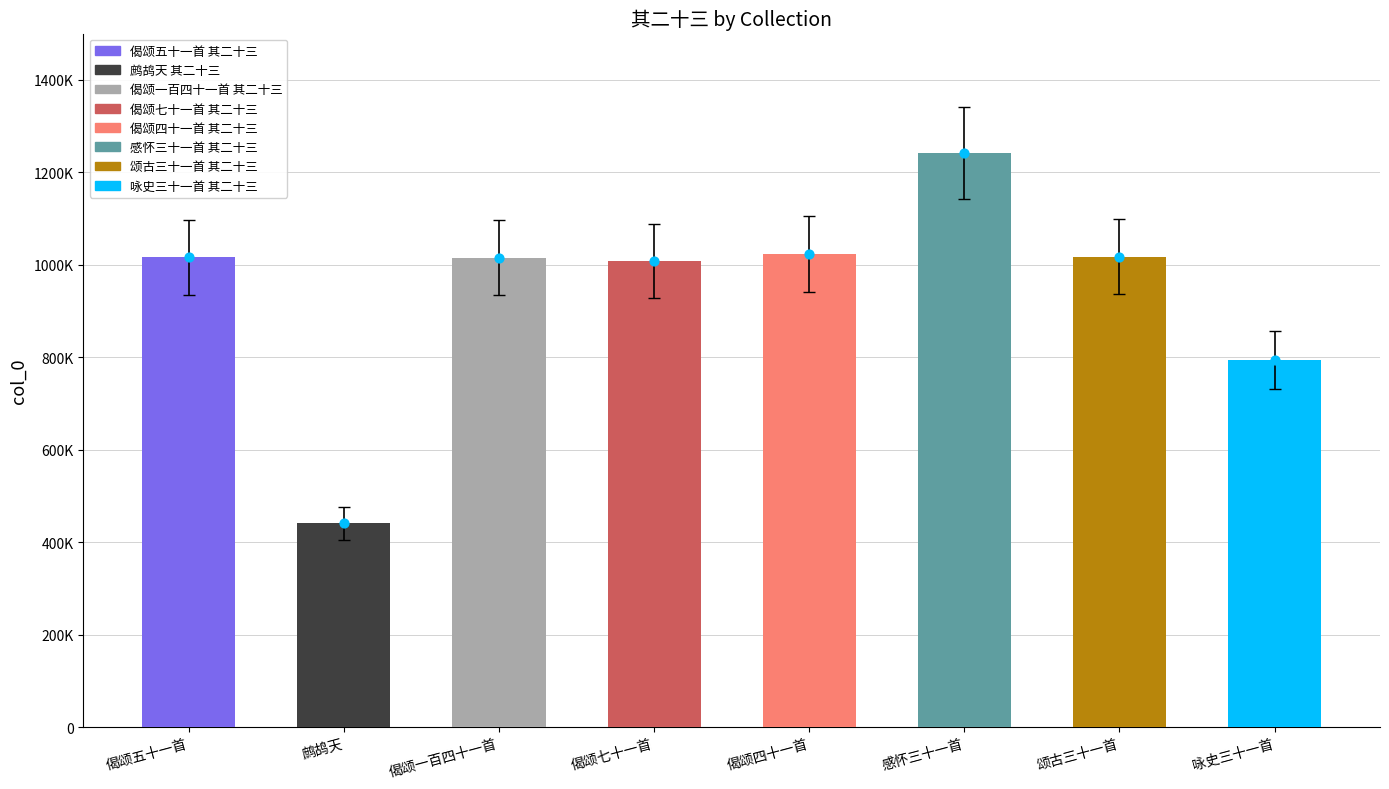

Which has a higher value, 偈颂五十一首 or 颂古三十一首?

颂古三十一首